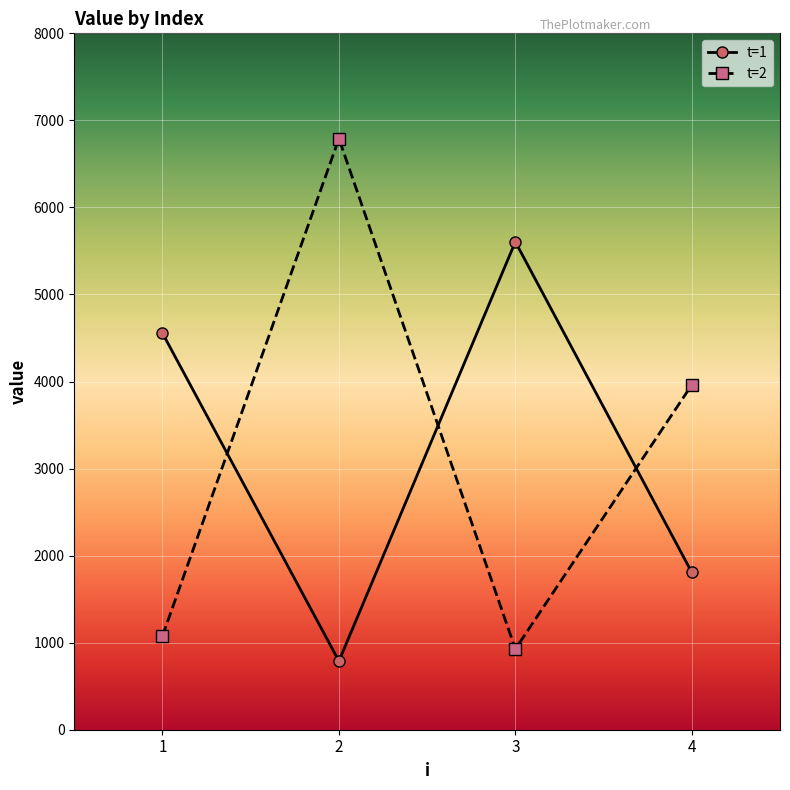

What is the difference between the t=2 values at 1 and 2?

5712.7